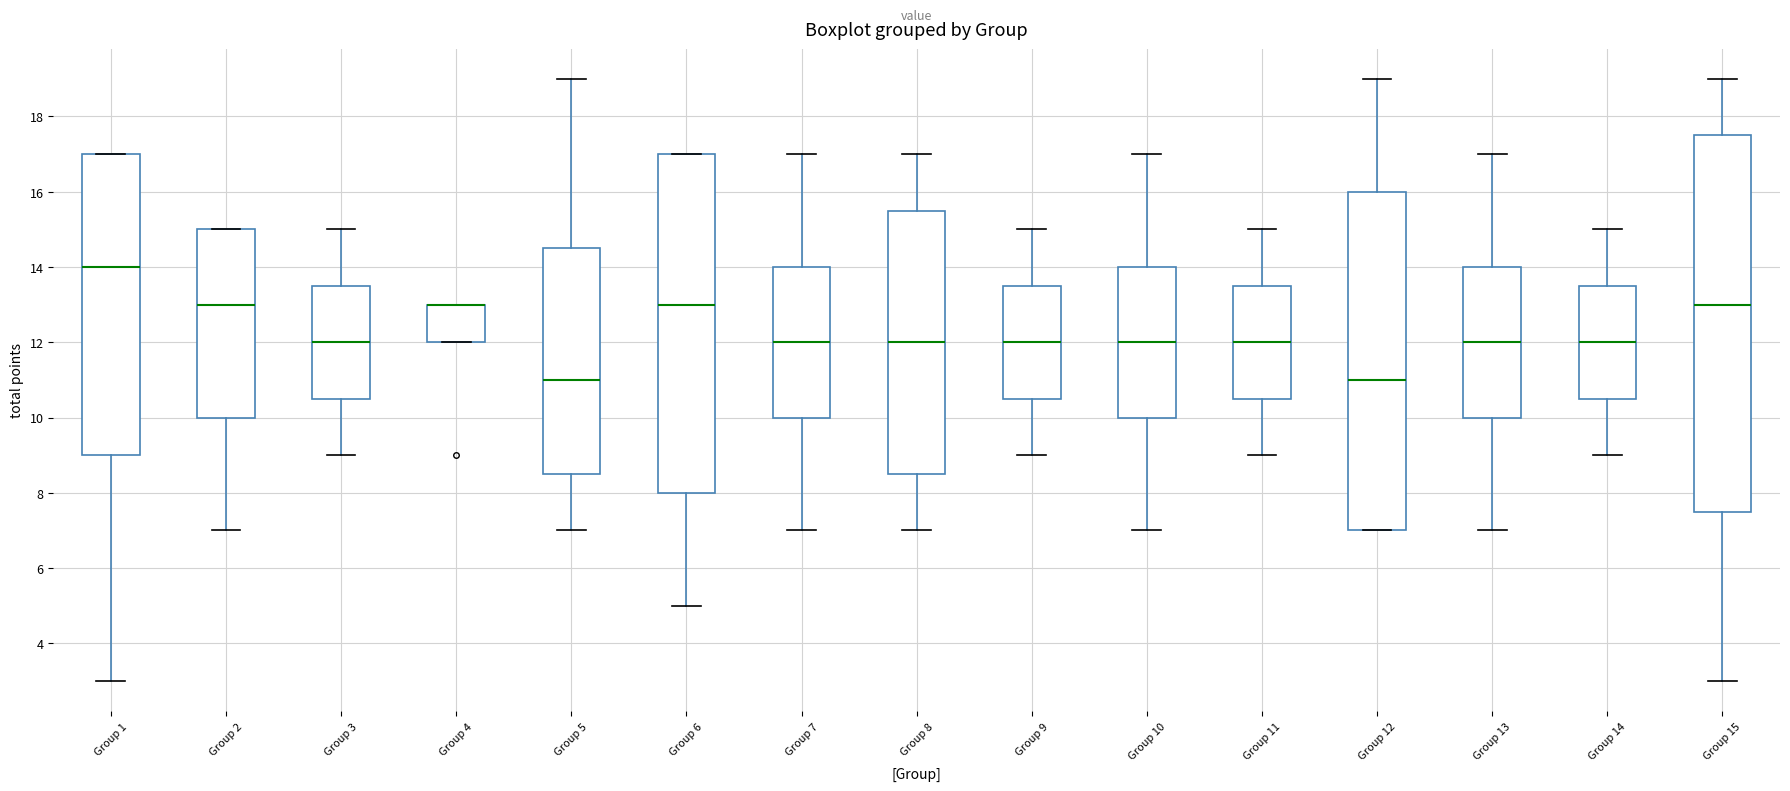

Where does the lower whisker of the box for Group 10 end on the y-axis? The values are not printed on the chart, so give them approximately, as read against the axis.

7.0